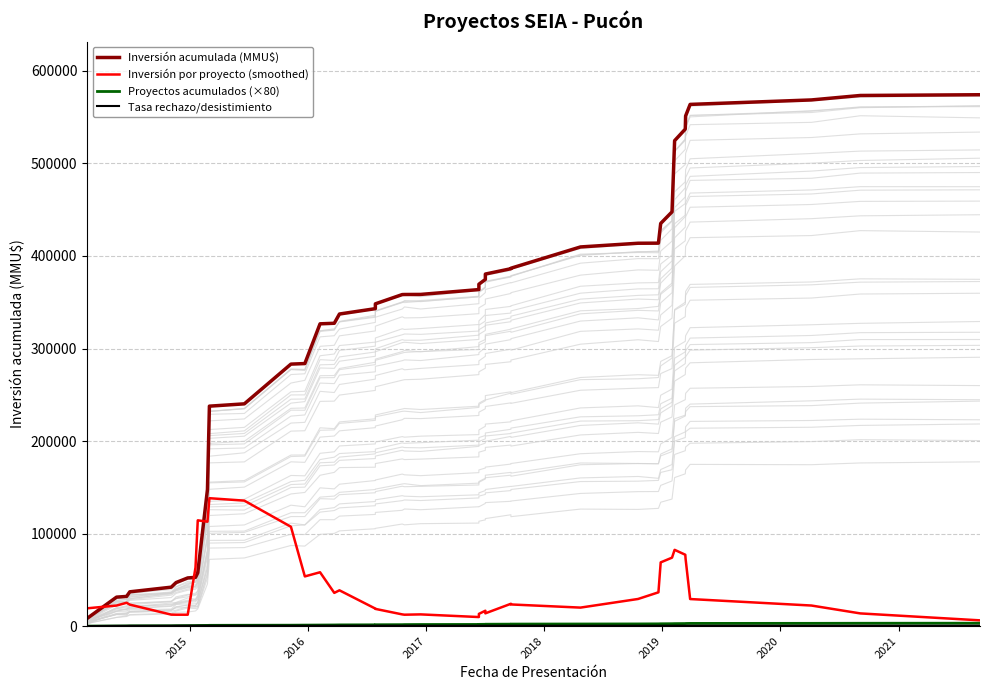

The value of Inversión acumulada (MMU$) at 25 is 649392.7. True or false?

False